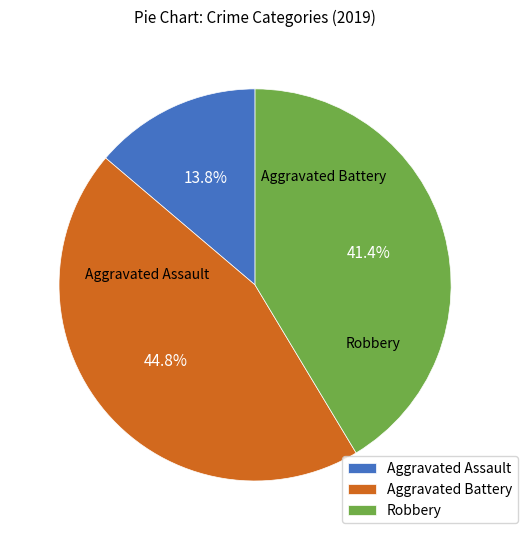

Does any single category account for the majority?

No